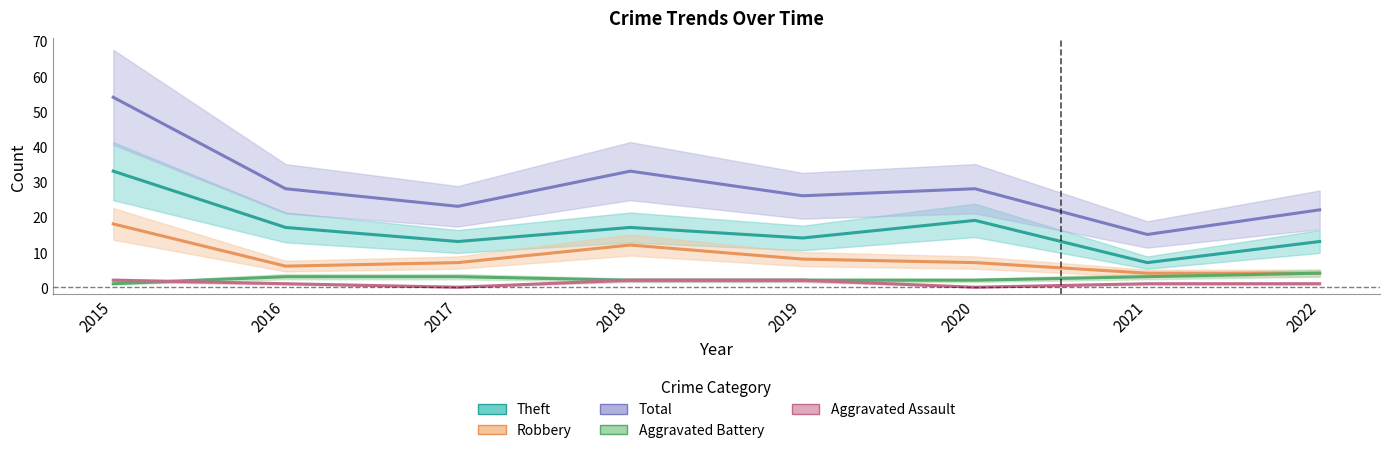

Between 2022 and 2020, which is larger?

2020